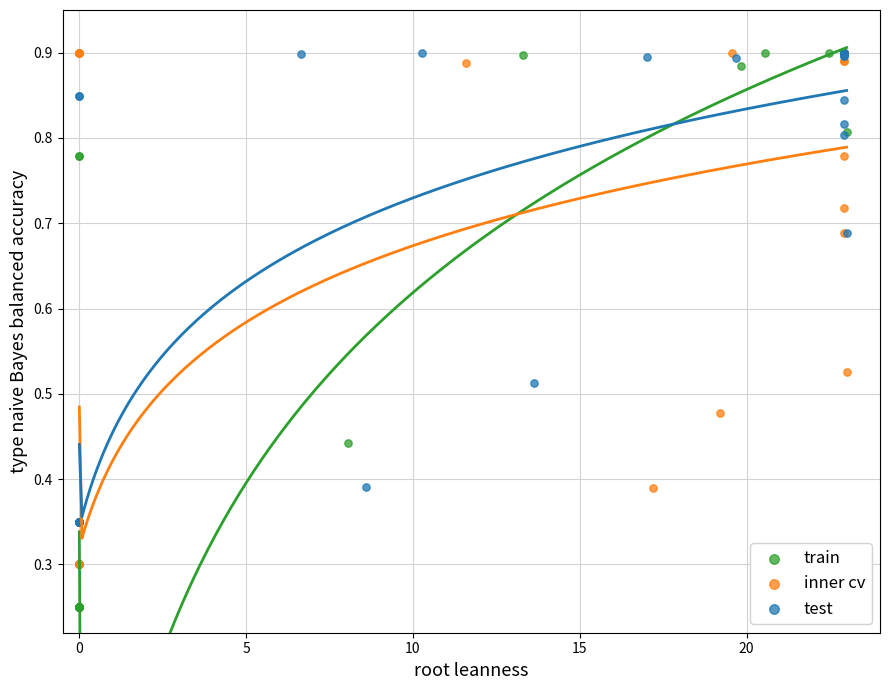

What are all the series names shown in the legend?

train, inner cv, test